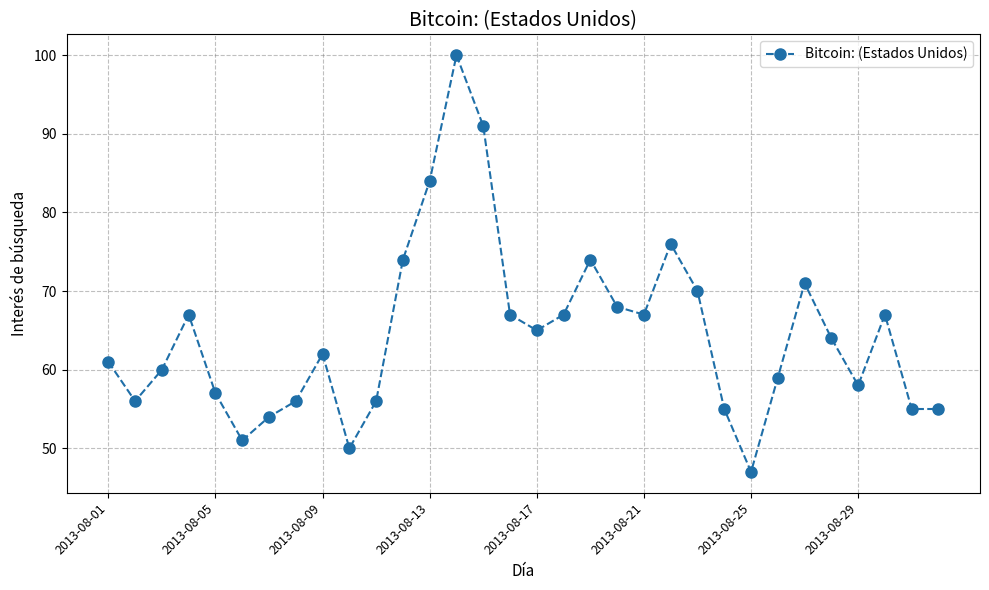

What is the value of the 27th point from the left?

71